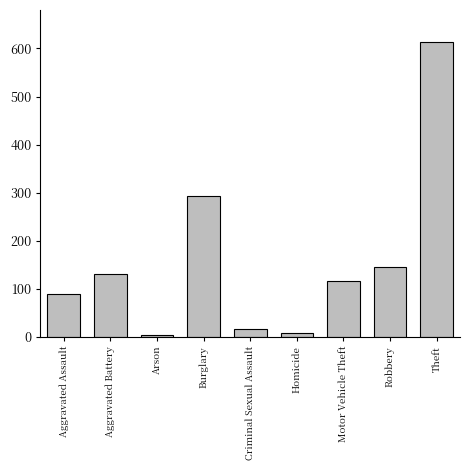

How many data points does each series have?

9